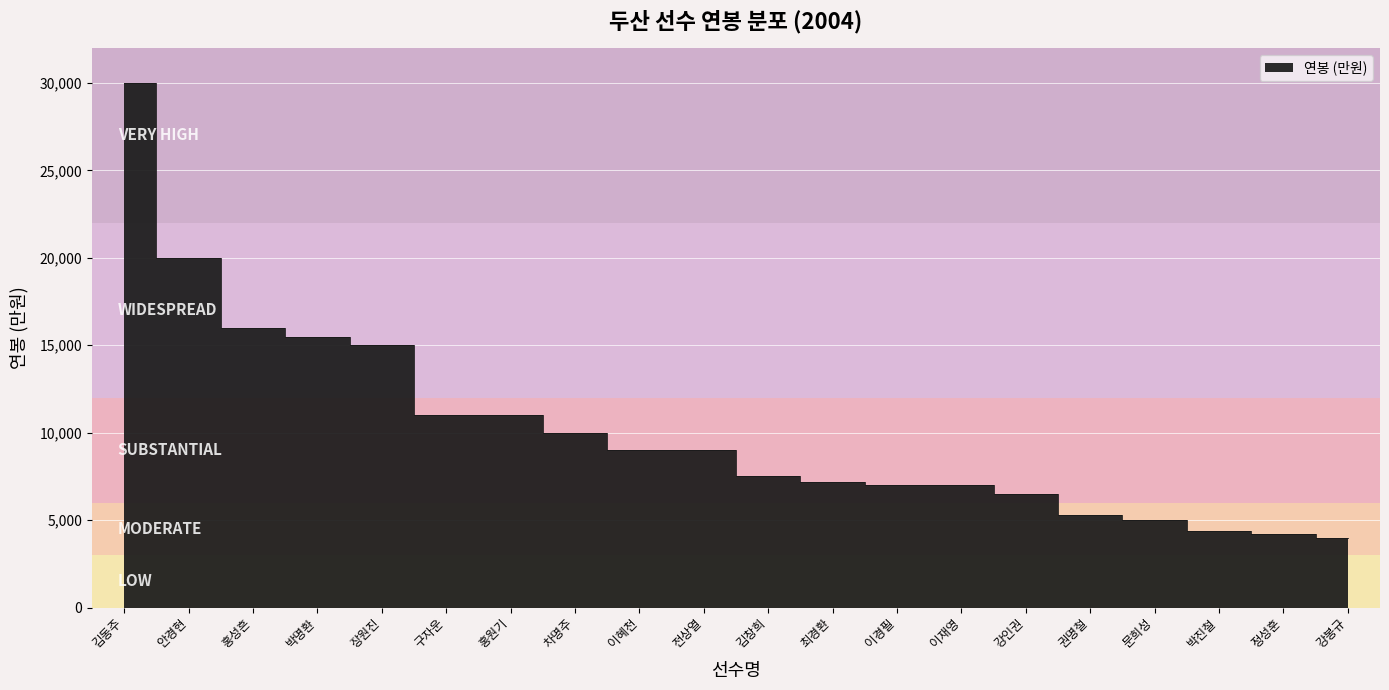

What is the minimum value shown in the chart?

4000